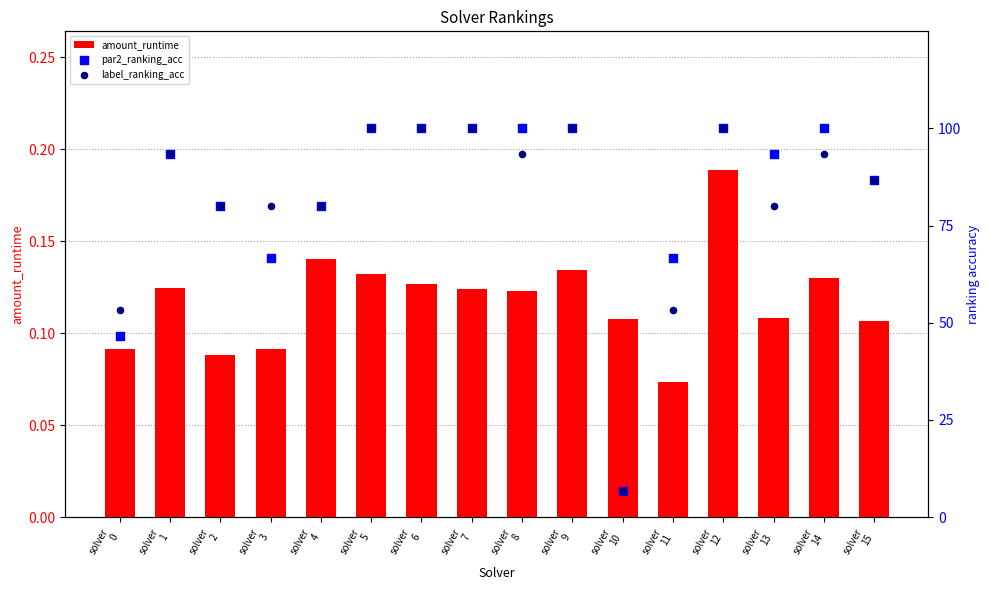

At which category is the sum across all series the highest?

solver
12